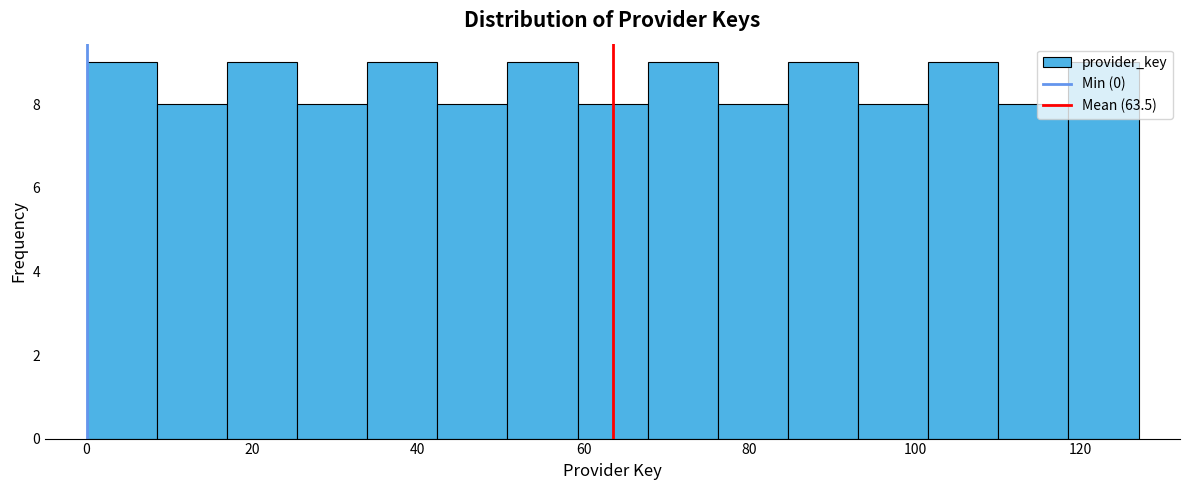

Reading left to right, list every bar in this chart as the range it spans on the x-axis followed by its height. Neither the bar edges nor the heights are printed on the chart, so give them approximately, as read against the axes.

0 to 8: 9
8 to 16: 8
16 to 26: 9
26 to 34: 8
34 to 42: 9
42 to 50: 8
50 to 60: 9
60 to 68: 8
68 to 76: 9
76 to 84: 8
84 to 94: 9
94 to 102: 8
102 to 110: 9
110 to 118: 8
118 to 128: 9